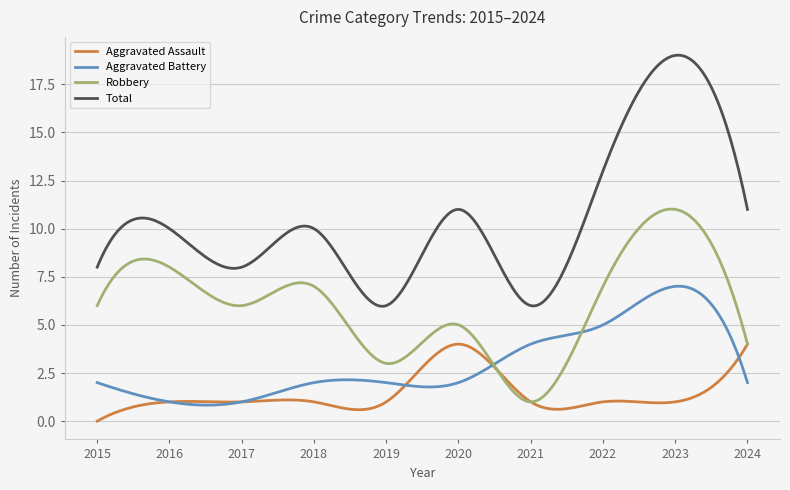

True or false: Total and Robbery intersect in this chart.

False